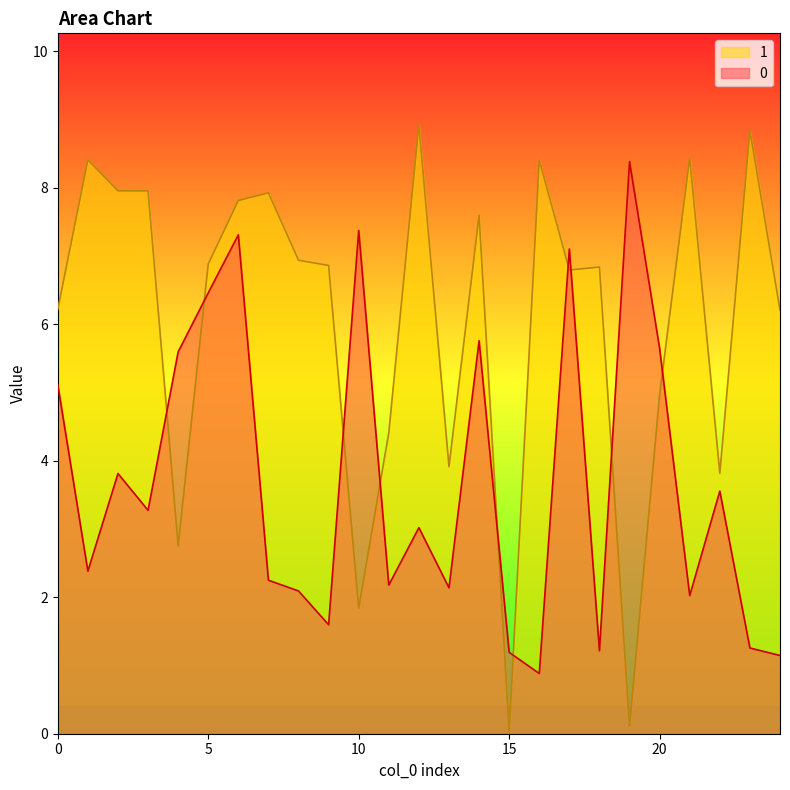

List the series in order of their overall mean, lowest first.

0, 1